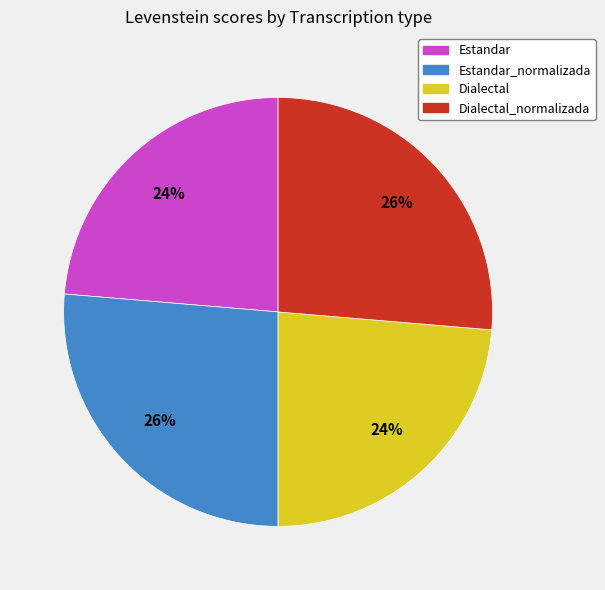

Does Estandar_normalizada represent more than half of the total?

No